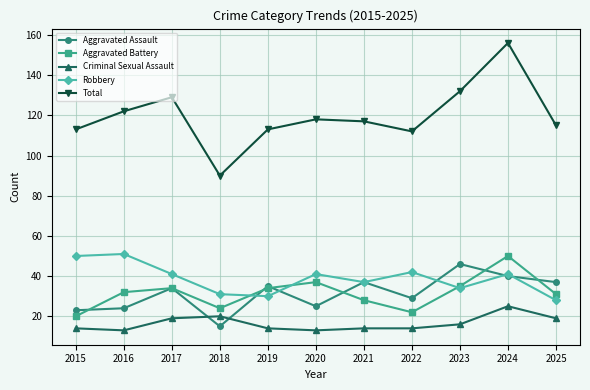

Reading left to right, extract all data points from this chart.

Aggravated Assault: 23	24	34	15	35	25	37	29	46	40	37
Aggravated Battery: 20	32	34	24	34	37	28	22	35	50	31
Criminal Sexual Assault: 14	13	19	20	14	13	14	14	16	25	19
Robbery: 50	51	41	31	30	41	37	42	34	41	28
Total: 113	122	129	90	113	118	117	112	132	156	115